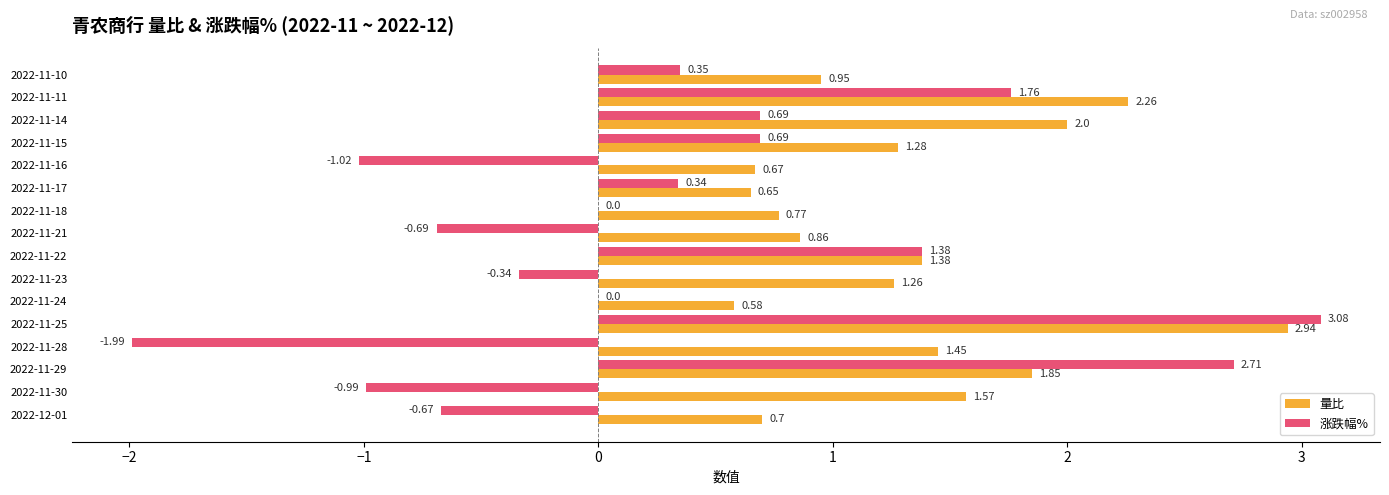

Which series changed the most between 2022-11-25 and 2022-11-18?

涨跌幅%